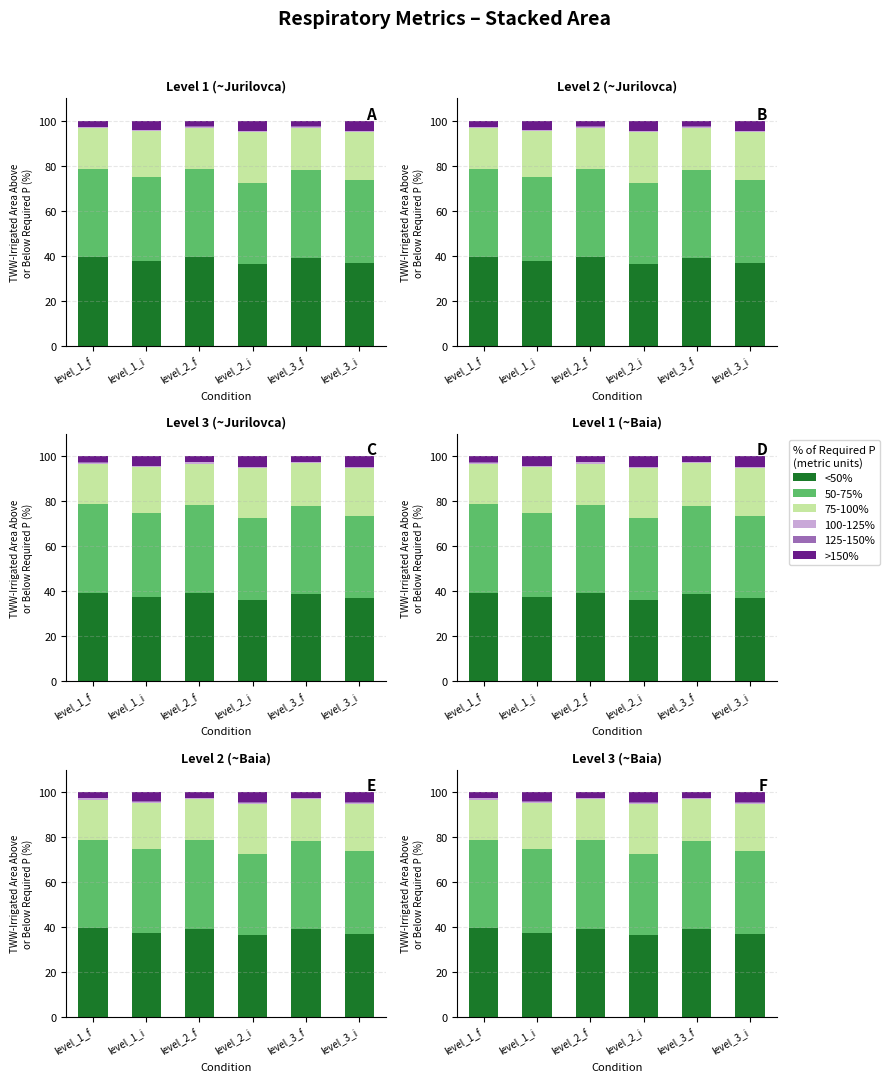

What position from the right is level_3_f?

2